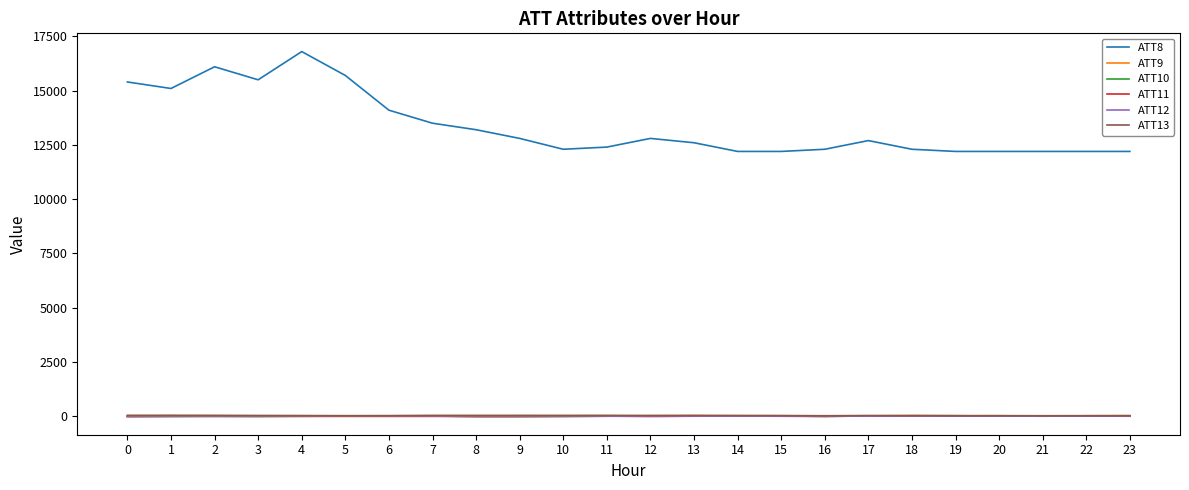

Which series has the largest total across all categories?

ATT8